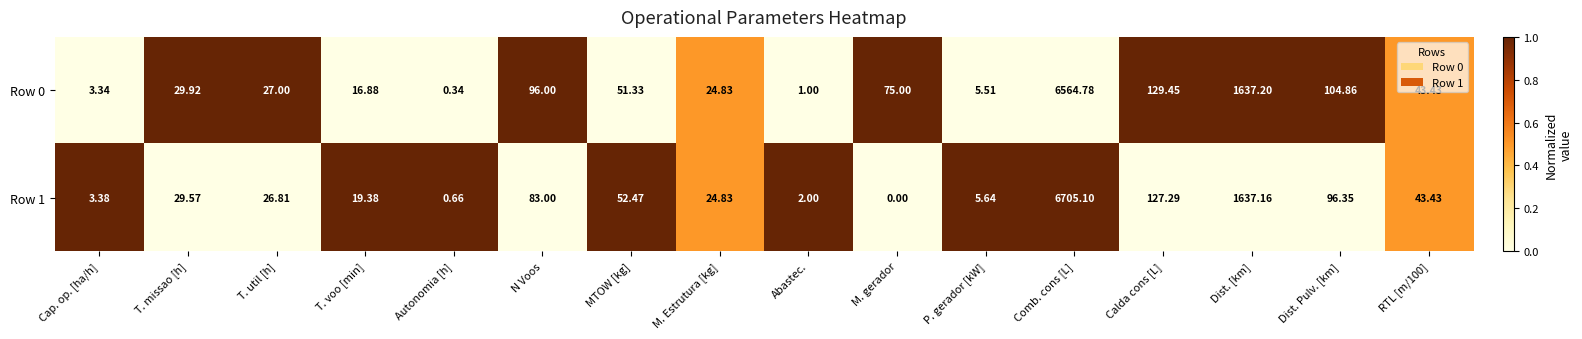

At which category does the chart reach its minimum across all series?

M. gerador